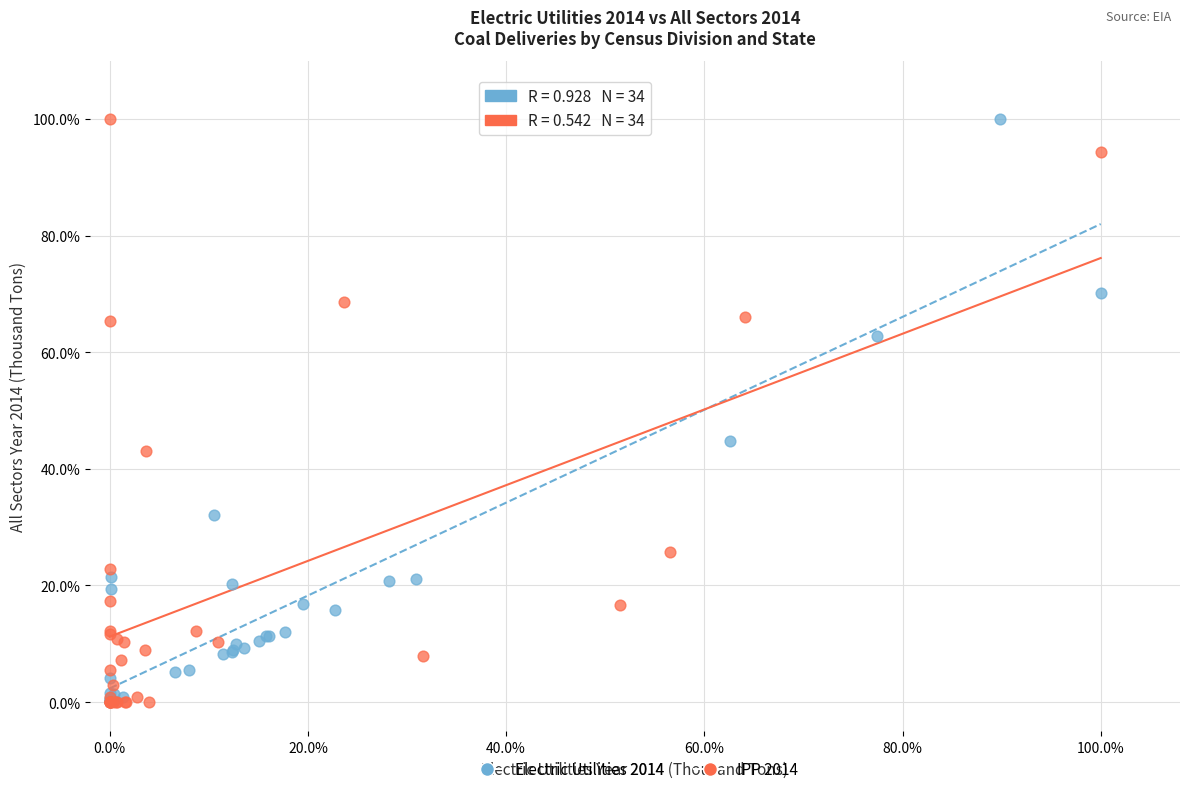

What are all the series names shown in the legend?

Electric Utilities 2014, IPP 2014